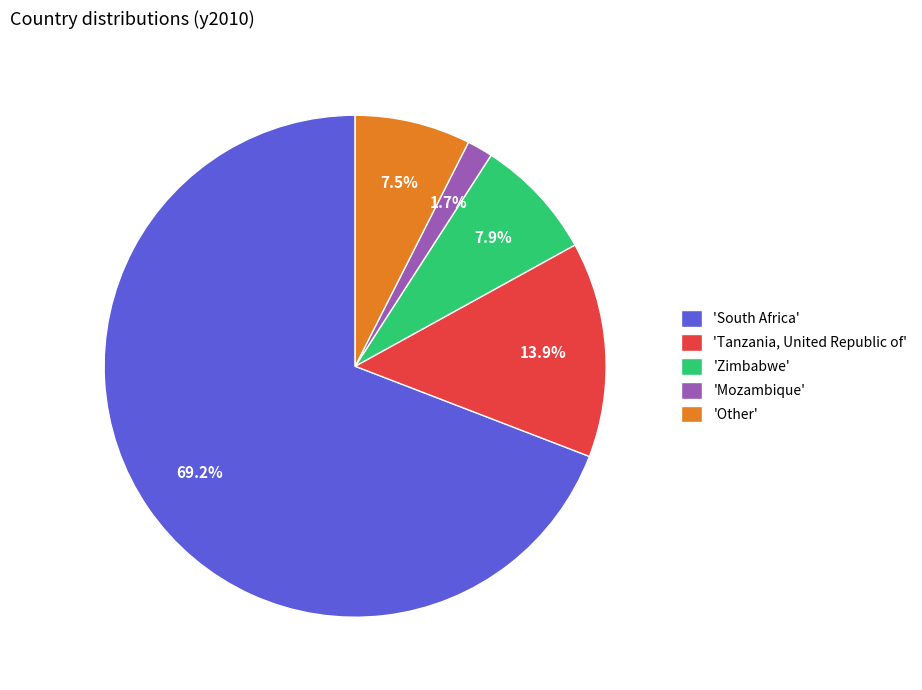

Rank the categories by value from highest to lowest.

'South Africa', 'Tanzania, United Republic of', 'Zimbabwe', 'Other', 'Mozambique'